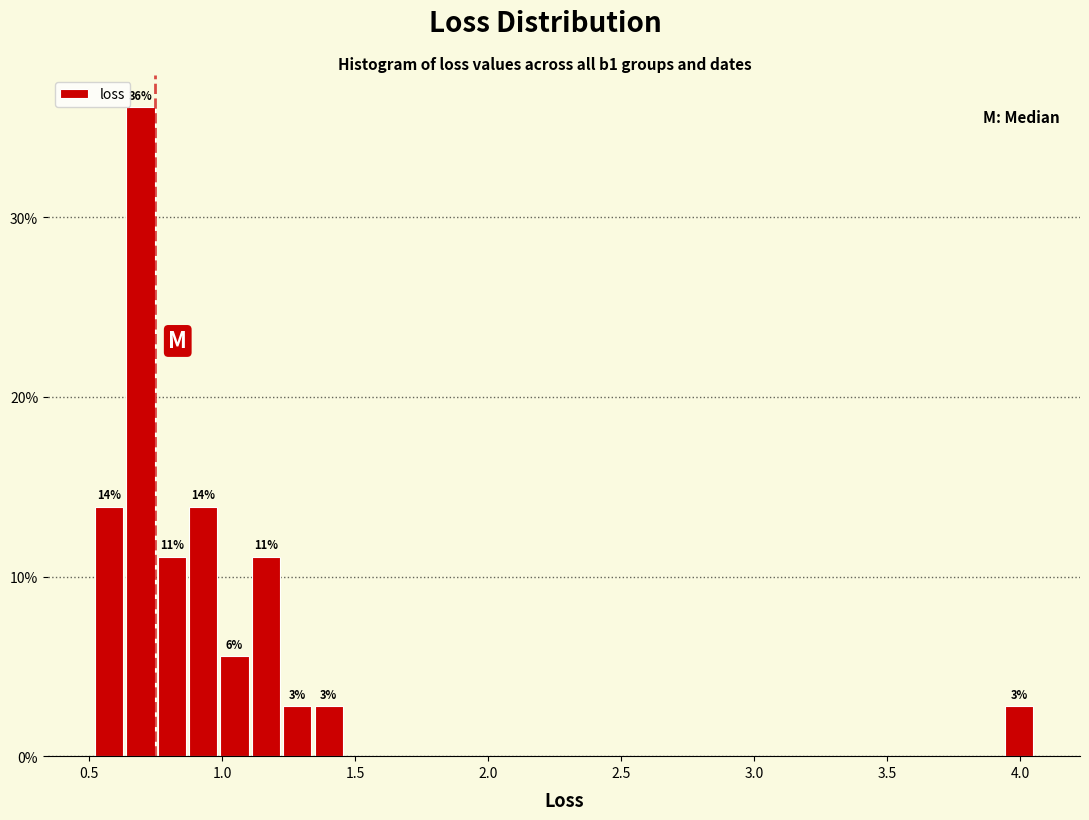

Read against the x-axis, roughly where is the centre of the tallest bar?

0.70